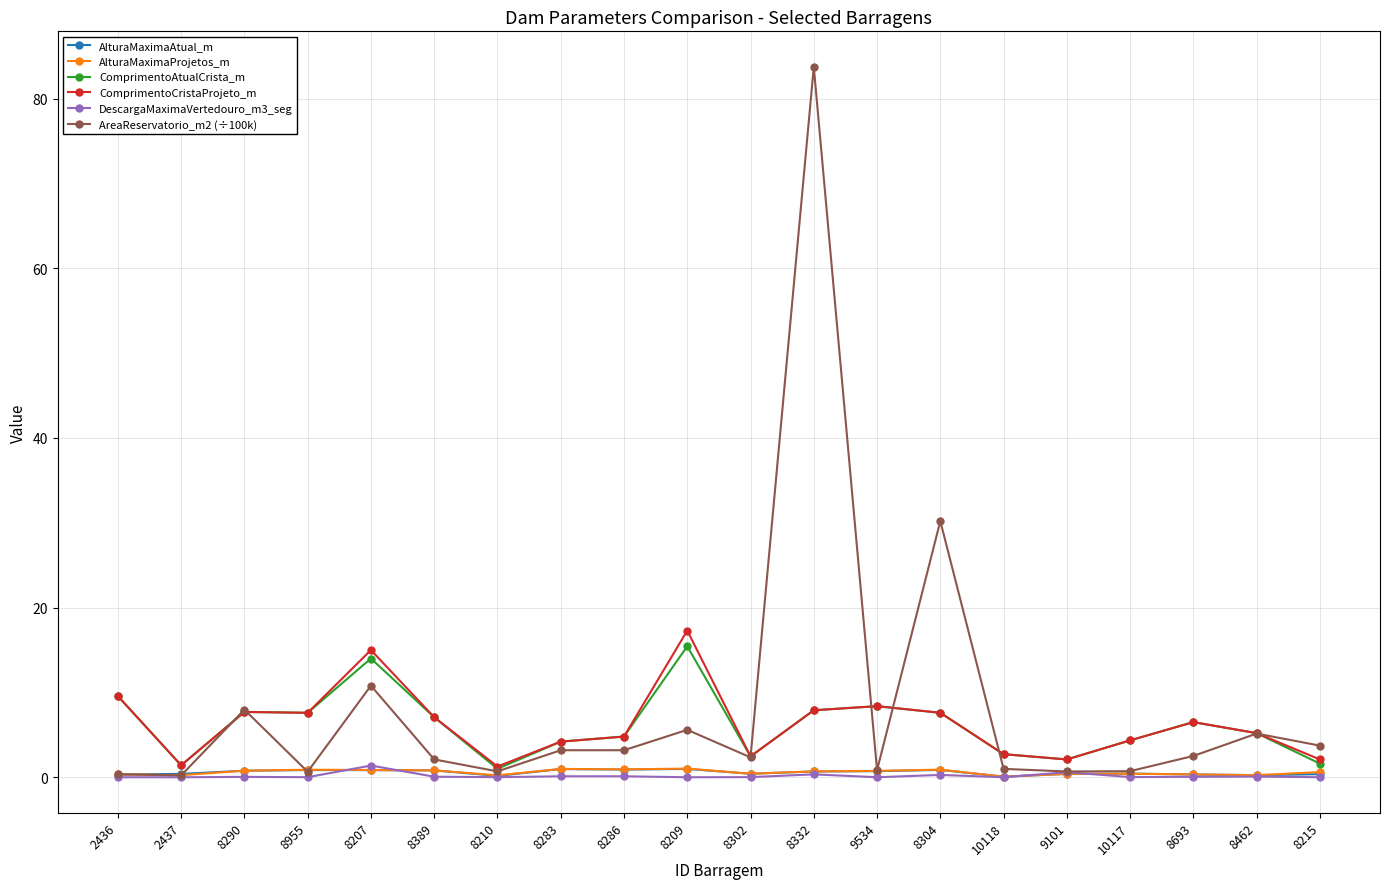

What are all the series names shown in the legend?

AlturaMaximaAtual_m, AlturaMaximaProjetos_m, ComprimentoAtualCrista_m, ComprimentoCristaProjeto_m, DescargaMaximaVertedouro_m3_seg, AreaReservatorio_m2 (÷100k)